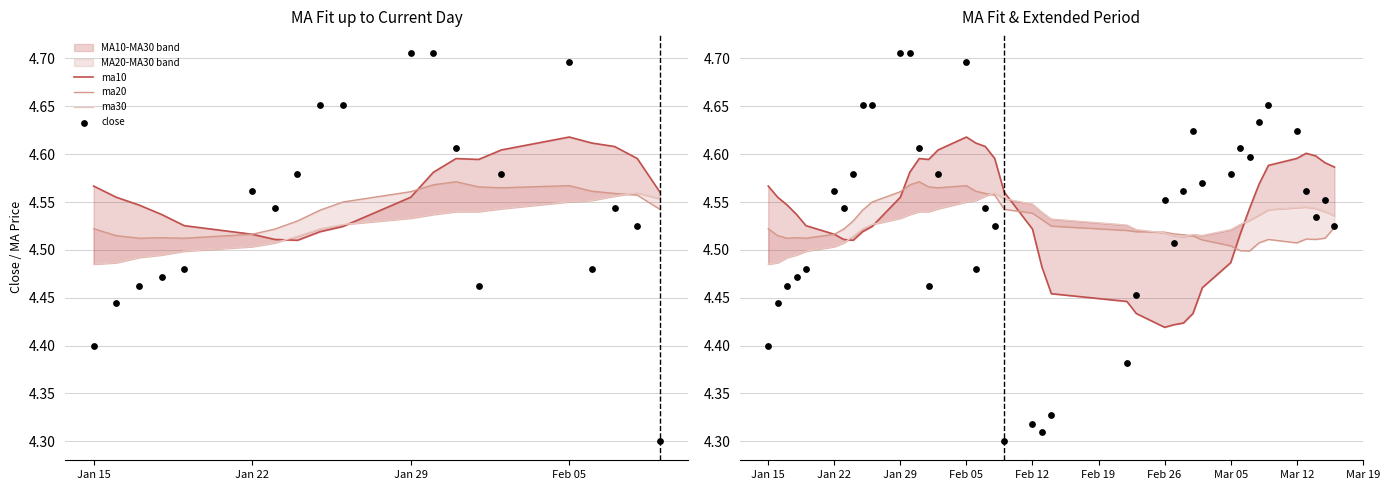

What is the total value across all series at Feb 05?

18.4